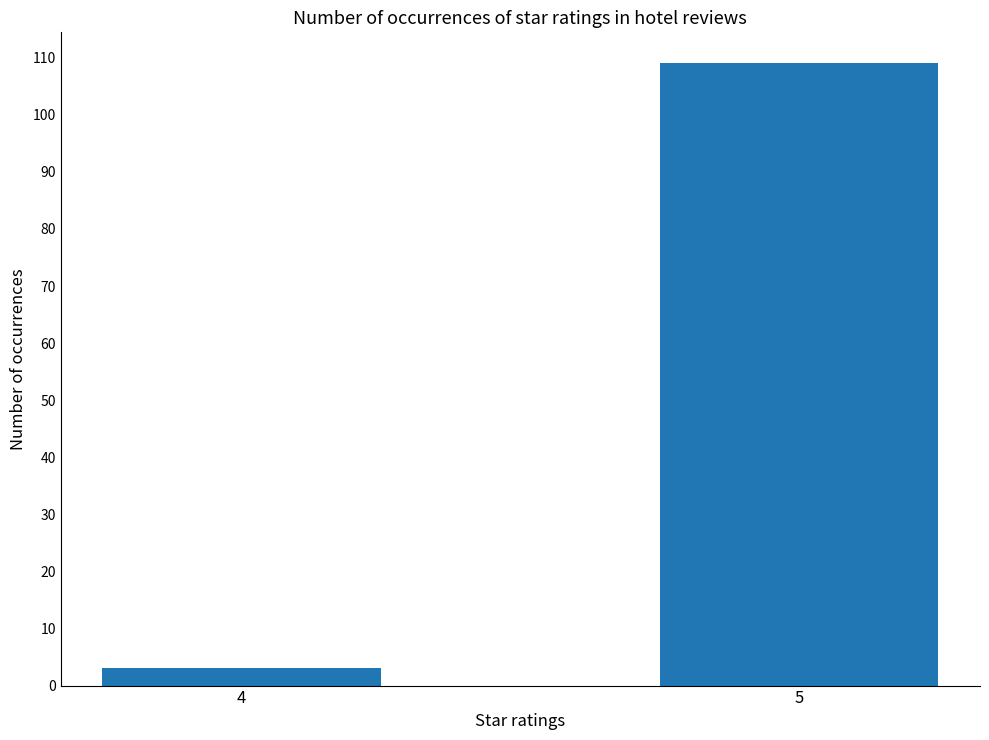

Which has a higher value, 5 or 4?

5